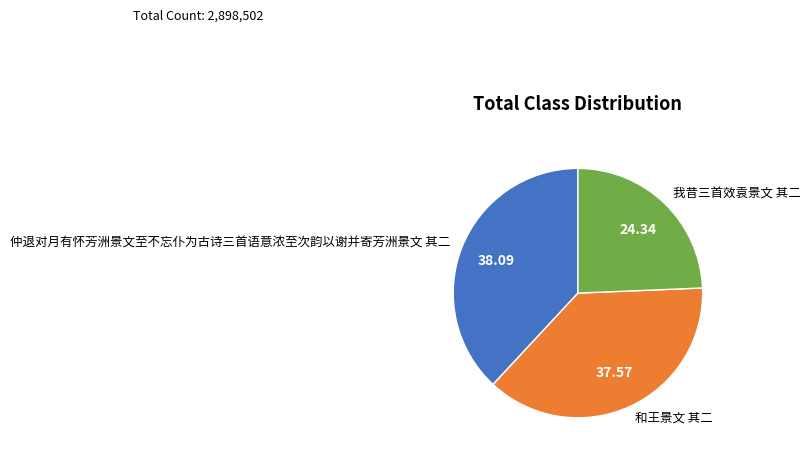

Do 和王景文 其二 and 我昔三首效袁景文 其二 together represent more than half of the pie?

Yes